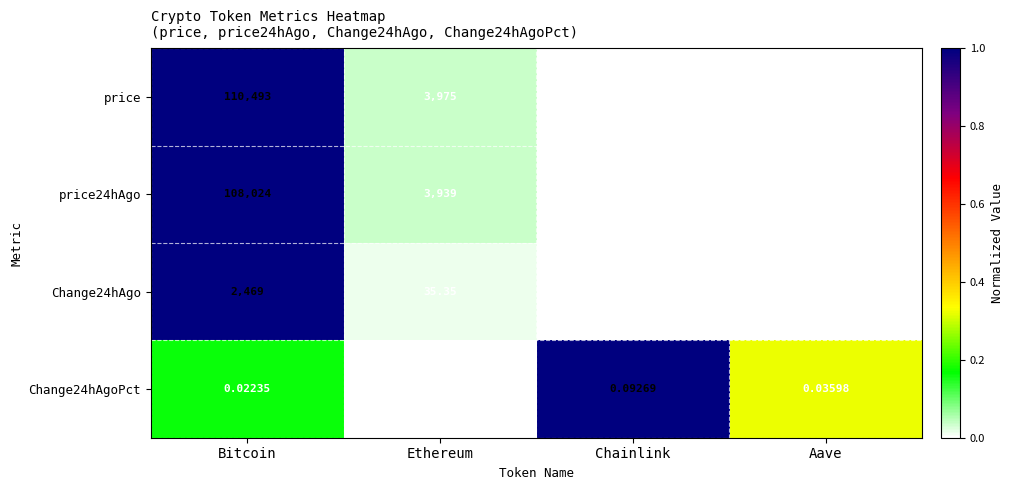

Between Bitcoin and Ethereum, which series saw the biggest shift?

price